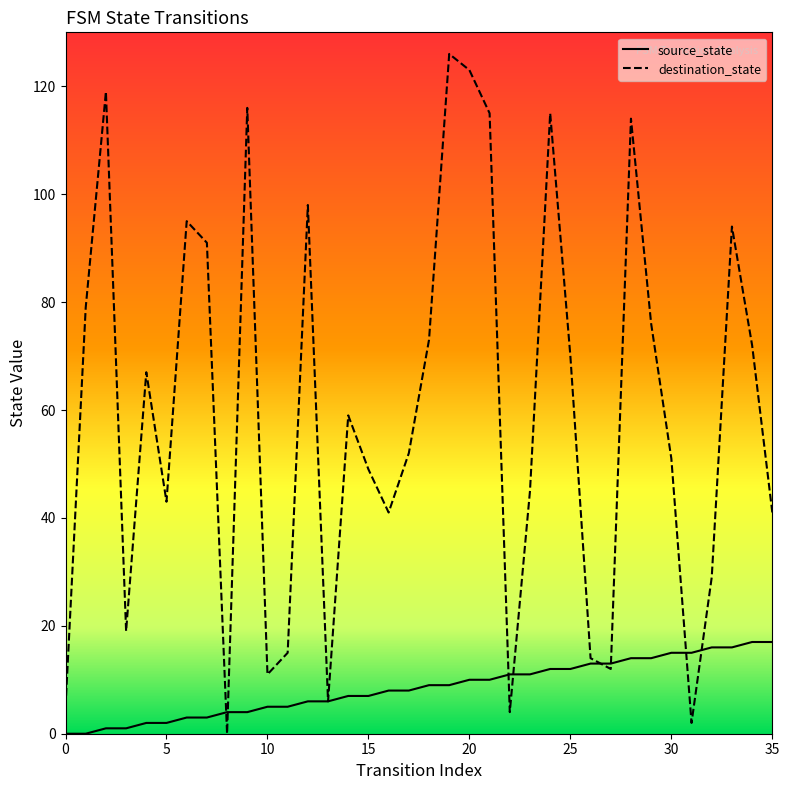

Reading left to right, transcribe all the data shown in this chart.

source_state: 0	0	1	1	2	2	3	3	4	4	5	5	6	6	7	7	8	8	9	9	10	10	11	11	12	12	13	13	14	14	15	15	16	16	17	17
destination_state: 5	79	119	19	67	43	95	91	0	116	11	15	98	6	59	49	41	52	73	126	123	115	4	45	115	70	14	12	114	76	51	2	29	94	72	41